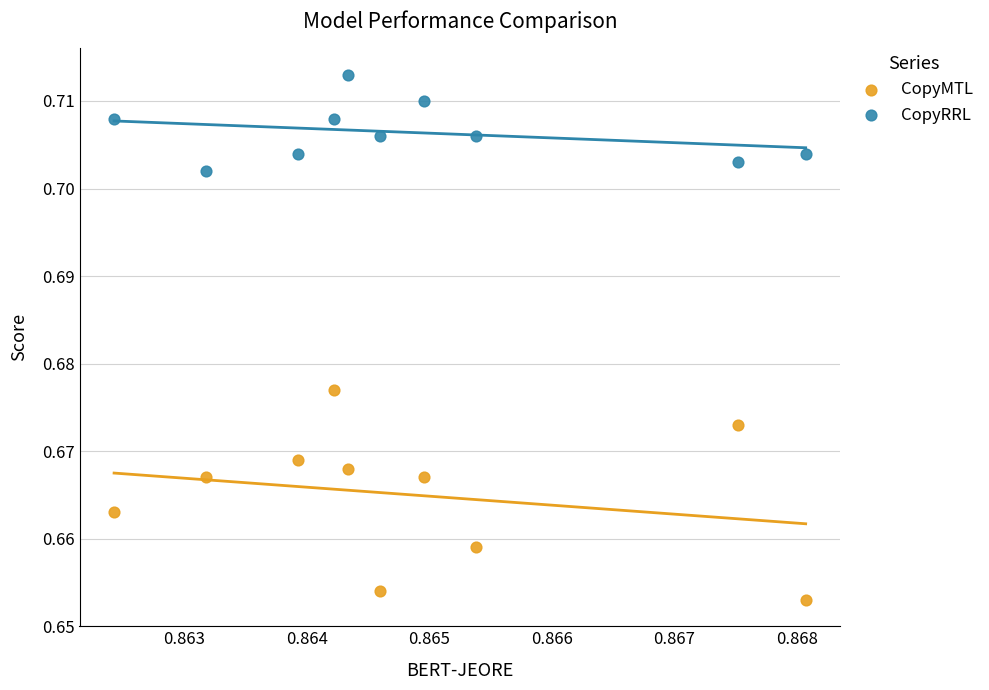

Which series has the widest spread of Y values?

CopyMTL